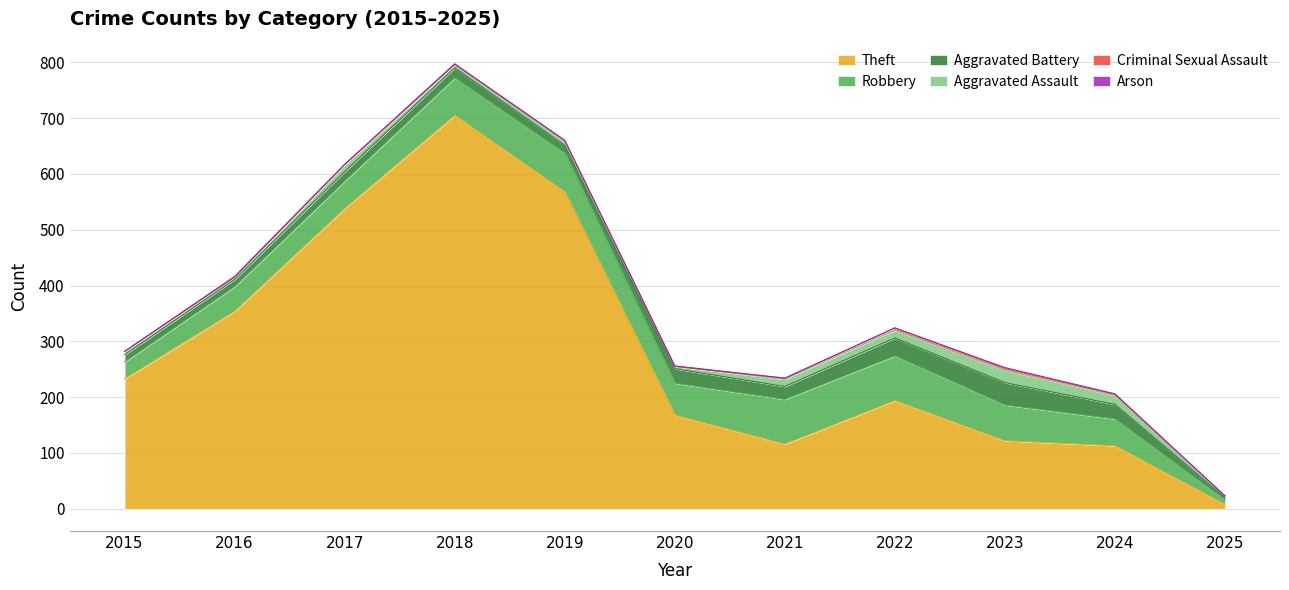

Reading left to right, extract all data points from this chart.

Theft: 233	354	538	705	568	168	116	194	122	113	8
Robbery: 30	44	49	67	69	57	80	80	64	48	8
Aggravated Battery: 13	13	17	18	14	26	23	32	40	26	4
Aggravated Assault: 6	3	12	5	8	4	13	14	22	16	3
Criminal Sexual Assault: 0	2	1	2	1	0	2	4	3	2	0
Arson: 0	0	0	0	0	1	0	0	2	1	0